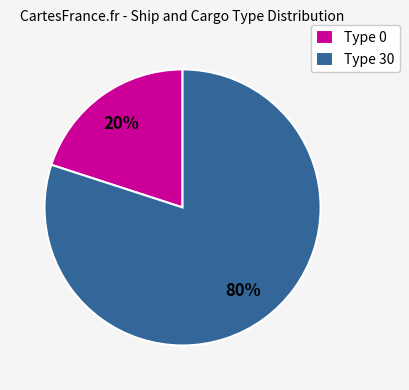

How many segments does this pie chart have?

2